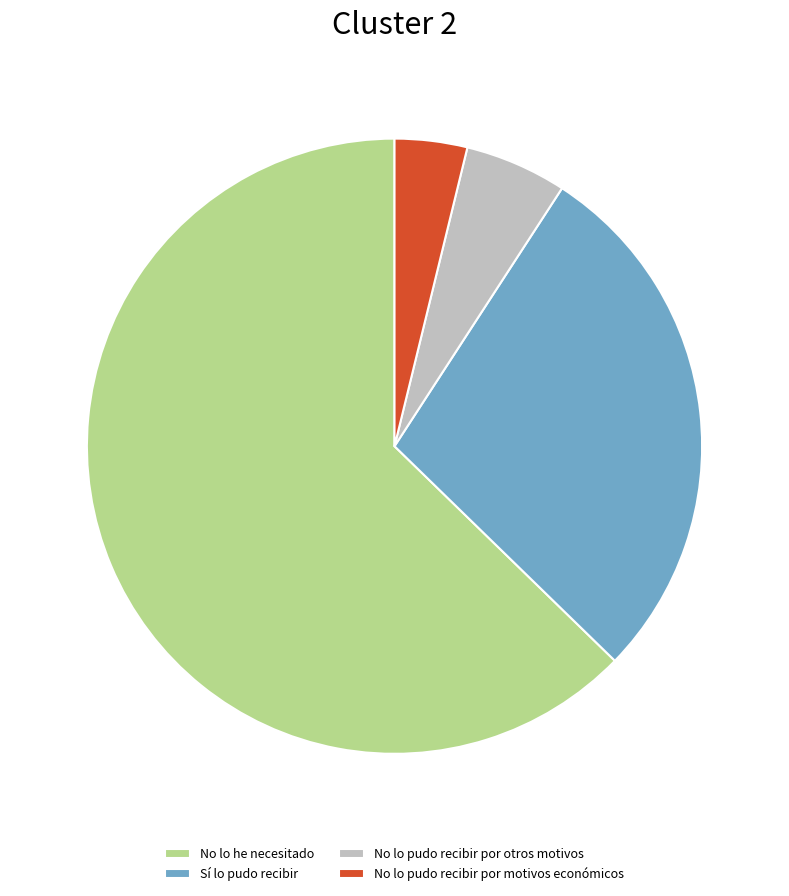

Is the sum of No lo pudo recibir por motivos económicos and No lo pudo recibir por otros motivos greater than half?

No